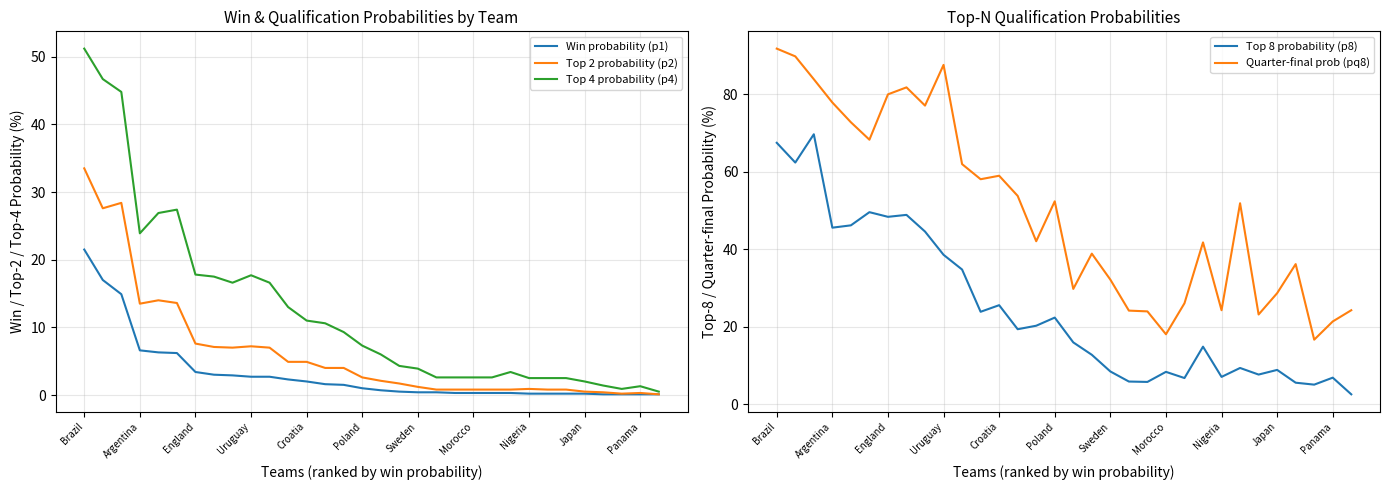

What is the difference between the maximum and minimum values in the Top 2 probability (p2) series?

33.4